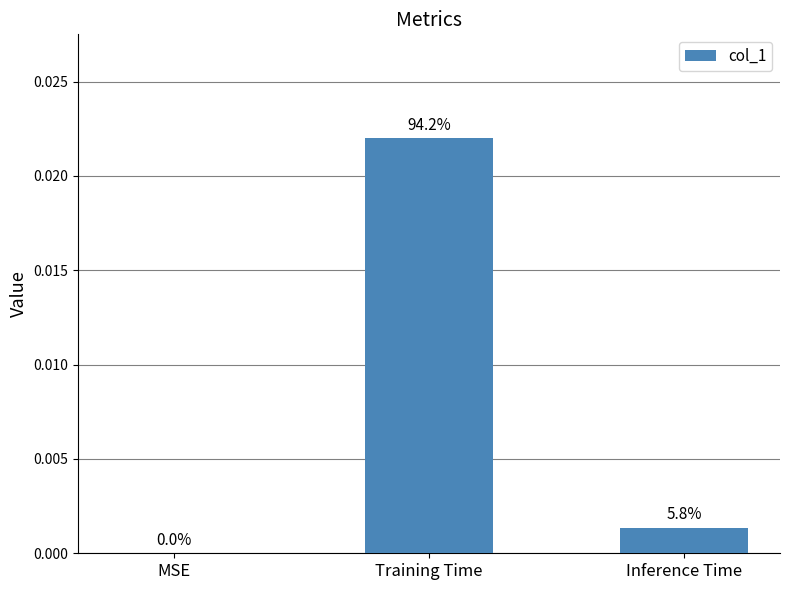

Are the bars horizontal?

No